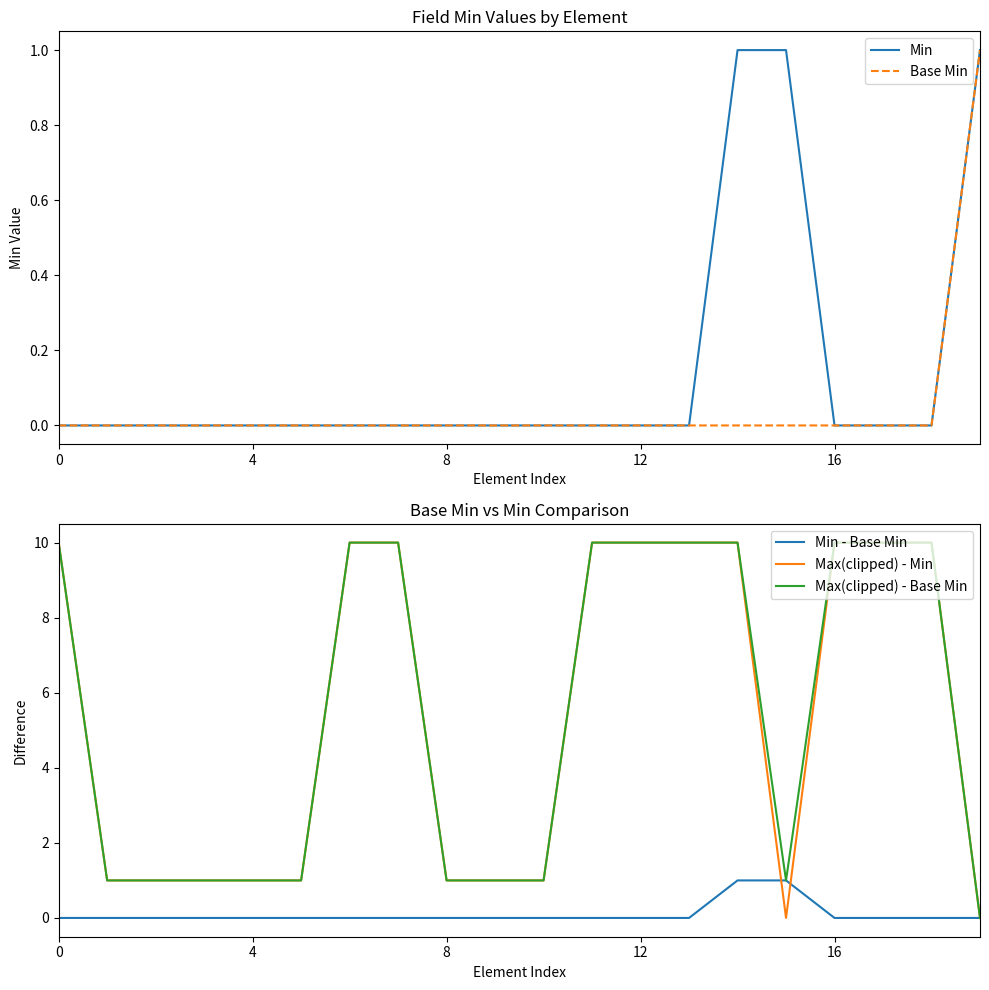

Is it true that Min - Base Min equals -1 at 16?

False